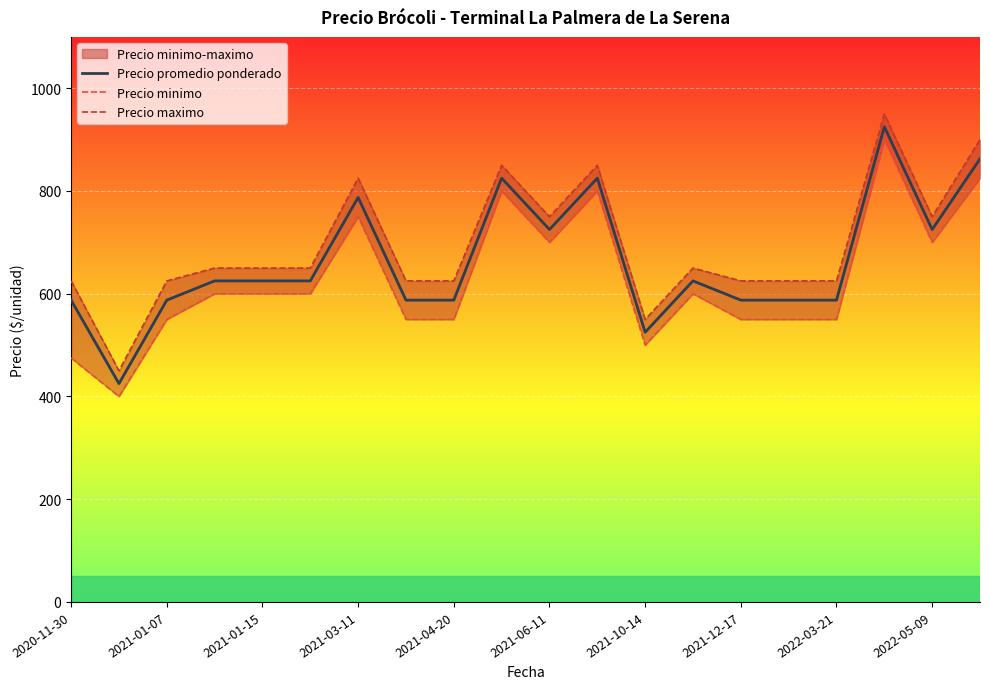

Which series has the widest spread of values?

Precio promedio ponderado